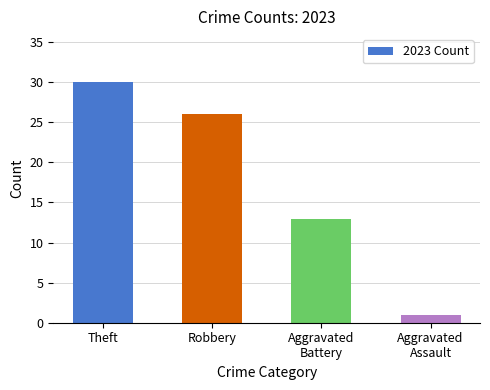

What is the ratio of the value at Aggravated
Battery to the value at Theft?

0.4